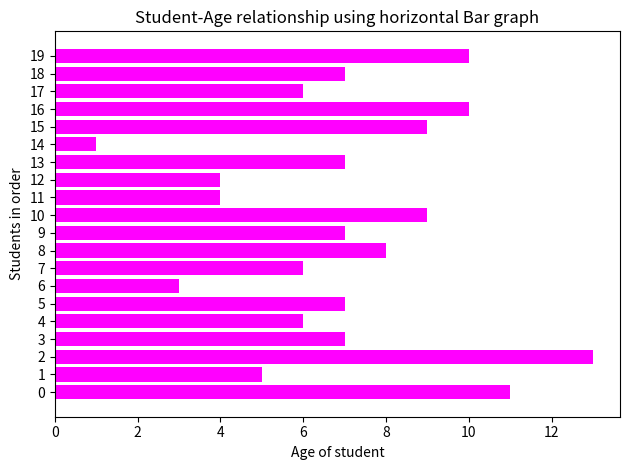

What is the difference between the maximum and minimum values?

12